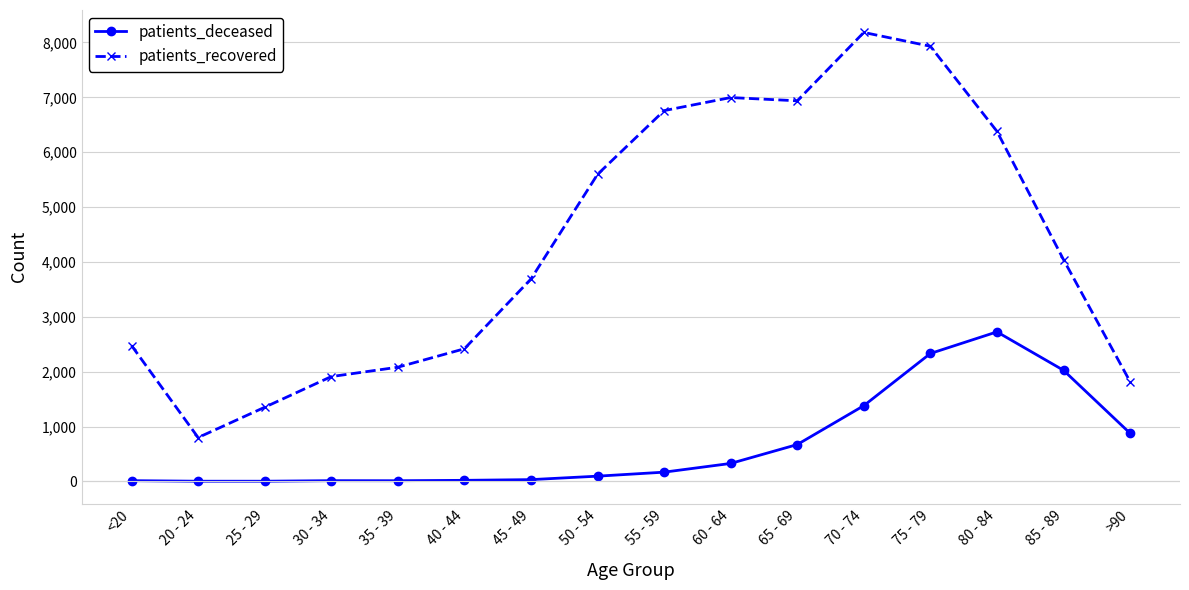

True or false: patients_deceased and patients_recovered intersect in this chart.

False